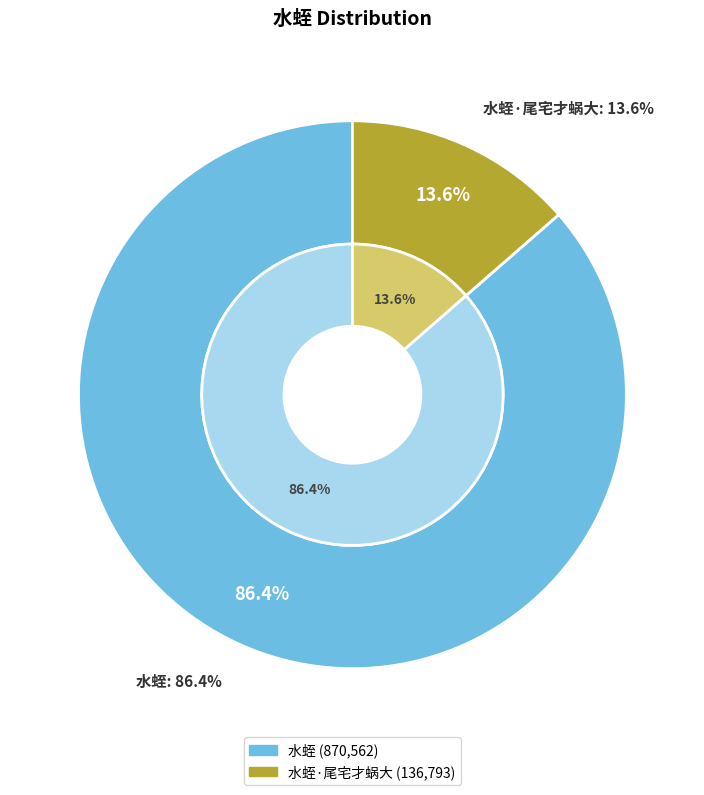

To the nearest percent, what is the difference between the largest and smallest slice percentages?

73%